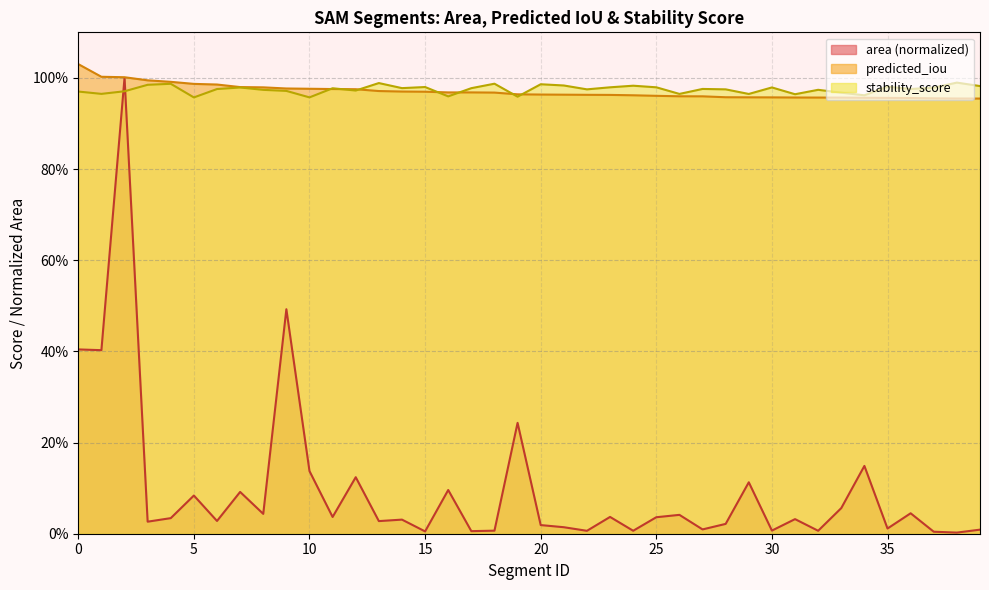

What is the sum of the predicted_iou values at 1 and 4?

2.0